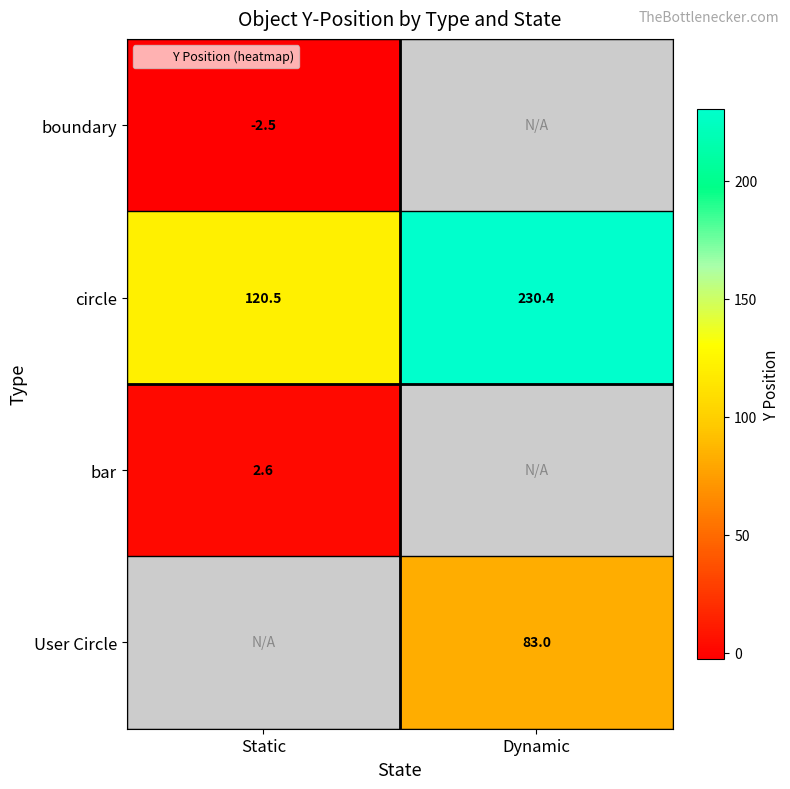

What is the approximate value of circle at Static?

120.5